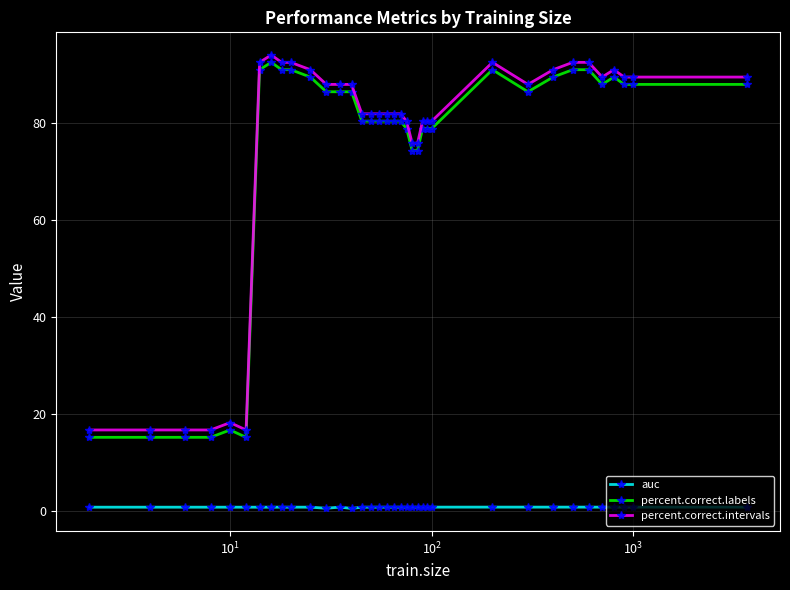

What is the average value of the auc series?

0.7